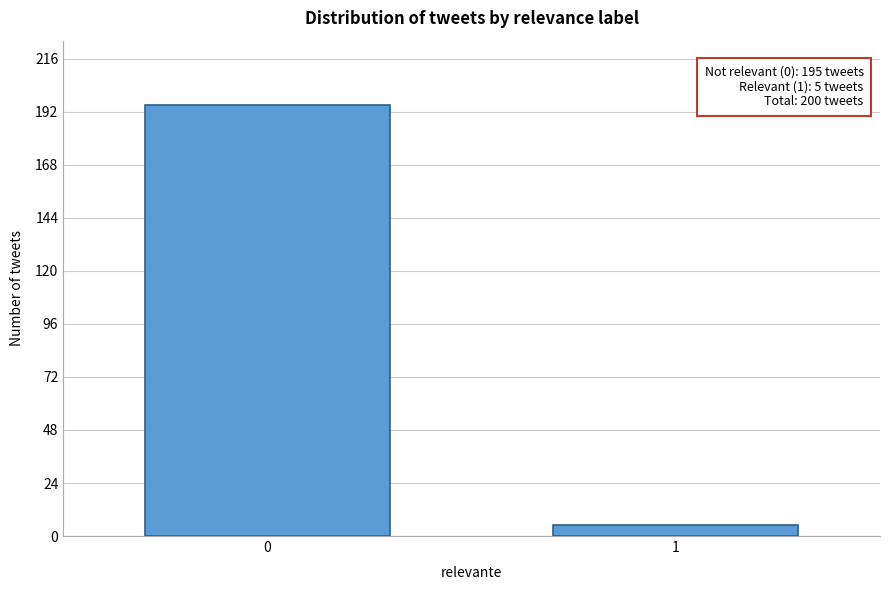

Reading right to left, list all the values displayed in this chart.

1=5	0=195